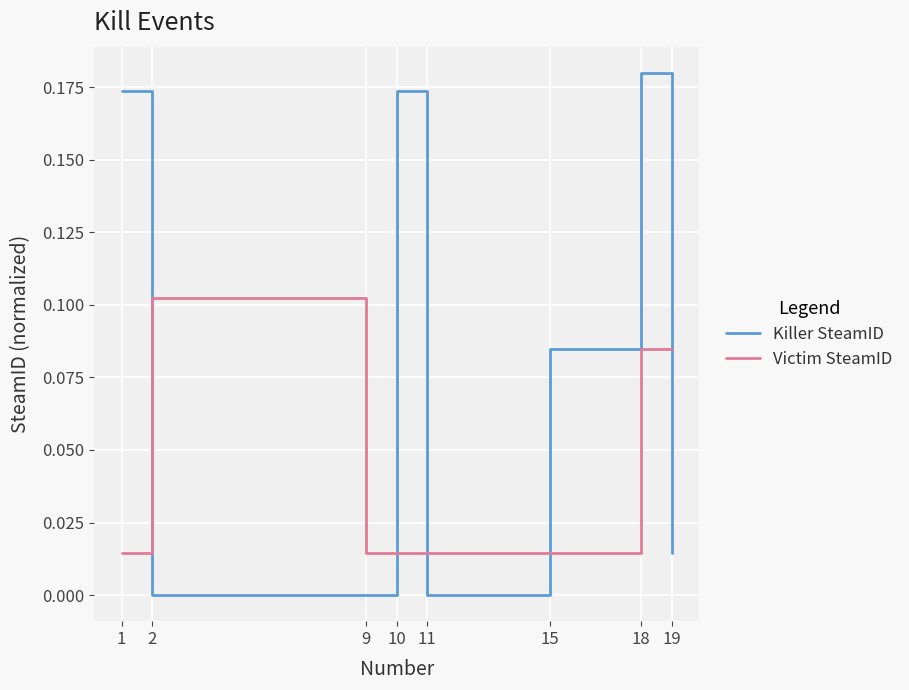

Which category has the highest value across all series?

18